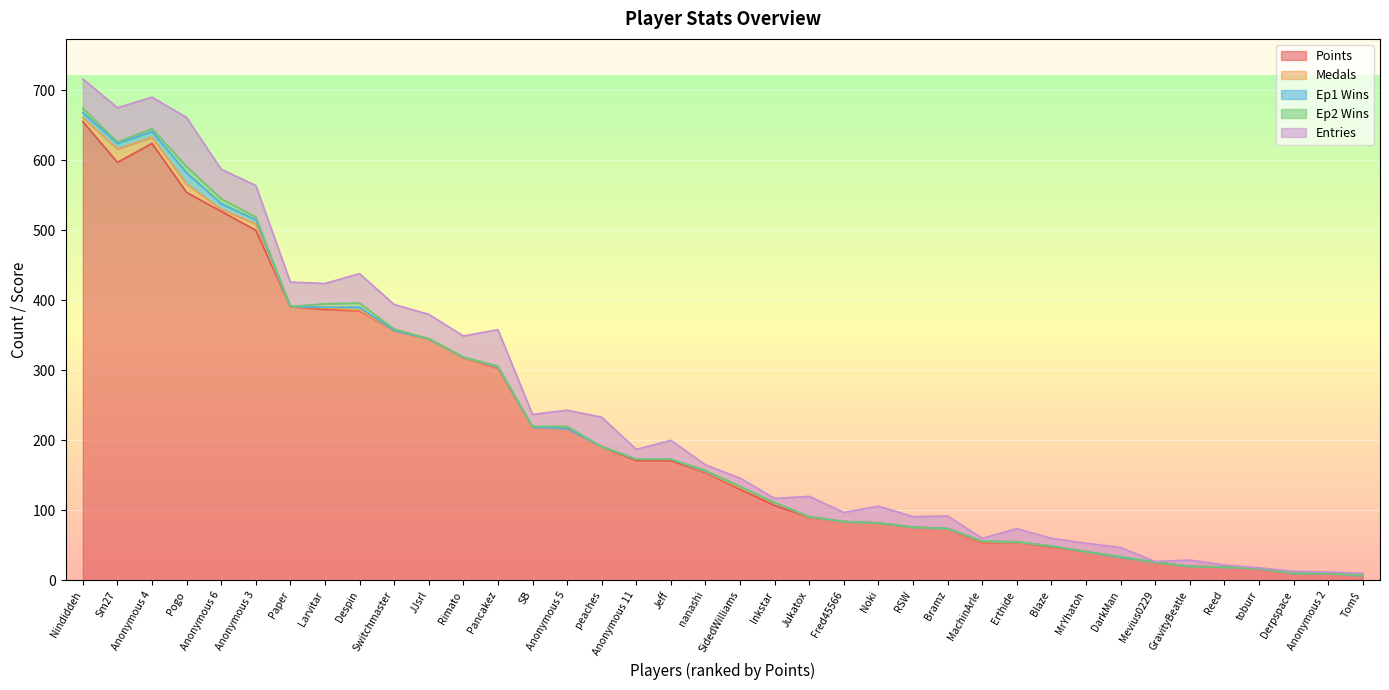

Reading left to right, list all the values displayed in this chart.

Points: Nindiddeh=655	Sm27=597	Anonymous 4=624	Pogo=554	Anonymous 6=527	Anonymous 3=500	Paper=391	Larvitar=387	Despin=385	Switchmaster=357	JJsrl=345	Rimato=318	Pancakez=303	SB=219	Anonymous 5=217	peaches=191	Anonymous 11=171	Jeff=171	nanashi=154	SidedWilliams=130	Inkstar=107	Jukatox=90	Fred45566=84	Noki=82	RSW=76	Bramz=74	MachinArle=54	Erthide=54	Blaze=48	MrYhatoh=41	DarkMan=33	Mevius0229=26	GravityBeatle=20	Reed=19	toburr=17	Derpspace=10	Anonymous 2=10	Tom$=7
Medals: Nindiddeh=6	Sm27=19	Anonymous 4=9	Pogo=12	Anonymous 6=3	Anonymous 3=9	Paper=0	Larvitar=2	Despin=1	Switchmaster=0	JJsrl=0	Rimato=0	Pancakez=1	SB=0	Anonymous 5=0	peaches=0	Anonymous 11=2	Jeff=2	nanashi=1	SidedWilliams=2	Inkstar=4	Jukatox=0	Fred45566=0	Noki=0	RSW=0	Bramz=0	MachinArle=1	Erthide=0	Blaze=1	MrYhatoh=0	DarkMan=0	Mevius0229=0	GravityBeatle=0	Reed=0	toburr=0	Derpspace=0	Anonymous 2=0	Tom$=0
Ep1 Wins: Nindiddeh=7	Sm27=8	Anonymous 4=8	Pogo=16	Anonymous 6=8	Anonymous 3=6	Paper=0	Larvitar=1	Despin=4	Switchmaster=0	JJsrl=0	Rimato=1	Pancakez=1	SB=0	Anonymous 5=0	peaches=0	Anonymous 11=0	Jeff=0	nanashi=1	SidedWilliams=2	Inkstar=0	Jukatox=1	Fred45566=0	Noki=0	RSW=0	Bramz=0	MachinArle=1	Erthide=1	Blaze=0	MrYhatoh=0	DarkMan=0	Mevius0229=0	GravityBeatle=0	Reed=0	toburr=0	Derpspace=0	Anonymous 2=0	Tom$=0
Ep2 Wins: Nindiddeh=6	Sm27=2	Anonymous 4=4	Pogo=9	Anonymous 6=7	Anonymous 3=4	Paper=0	Larvitar=5	Despin=6	Switchmaster=2	JJsrl=0	Rimato=0	Pancakez=1	SB=1	Anonymous 5=3	peaches=0	Anonymous 11=0	Jeff=0	nanashi=1	SidedWilliams=0	Inkstar=0	Jukatox=0	Fred45566=0	Noki=0	RSW=0	Bramz=0	MachinArle=0	Erthide=0	Blaze=0	MrYhatoh=0	DarkMan=1	Mevius0229=0	GravityBeatle=0	Reed=0	toburr=0	Derpspace=0	Anonymous 2=0	Tom$=0
Entries: Nindiddeh=42	Sm27=49	Anonymous 4=45	Pogo=70	Anonymous 6=42	Anonymous 3=45	Paper=35	Larvitar=29	Despin=42	Switchmaster=35	JJsrl=35	Rimato=30	Pancakez=52	SB=17	Anonymous 5=23	peaches=42	Anonymous 11=14	Jeff=27	nanashi=8	SidedWilliams=12	Inkstar=6	Jukatox=29	Fred45566=13	Noki=24	RSW=15	Bramz=18	MachinArle=4	Erthide=19	Blaze=11	MrYhatoh=12	DarkMan=13	Mevius0229=1	GravityBeatle=9	Reed=3	toburr=1	Derpspace=3	Anonymous 2=2	Tom$=3